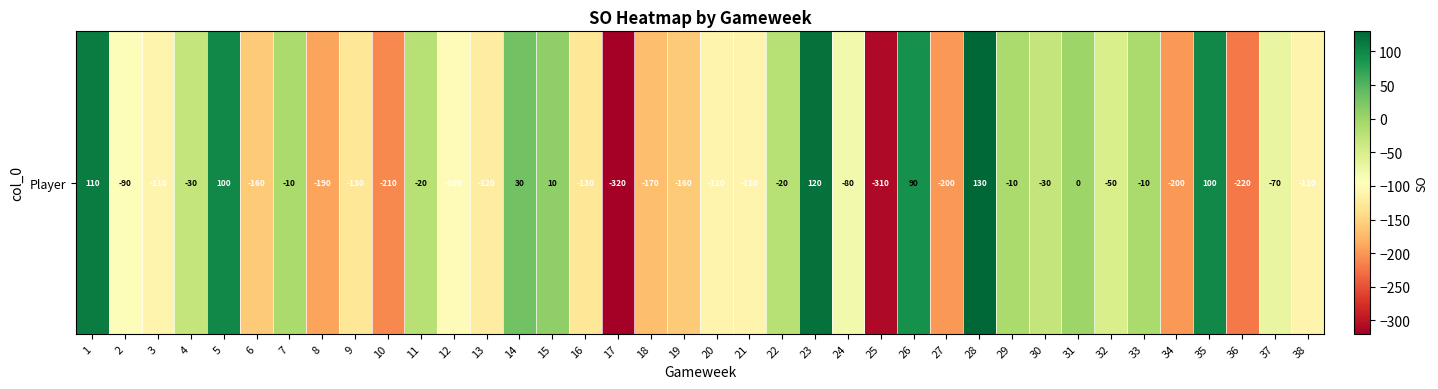

At which category does the chart reach its minimum across all series?

17